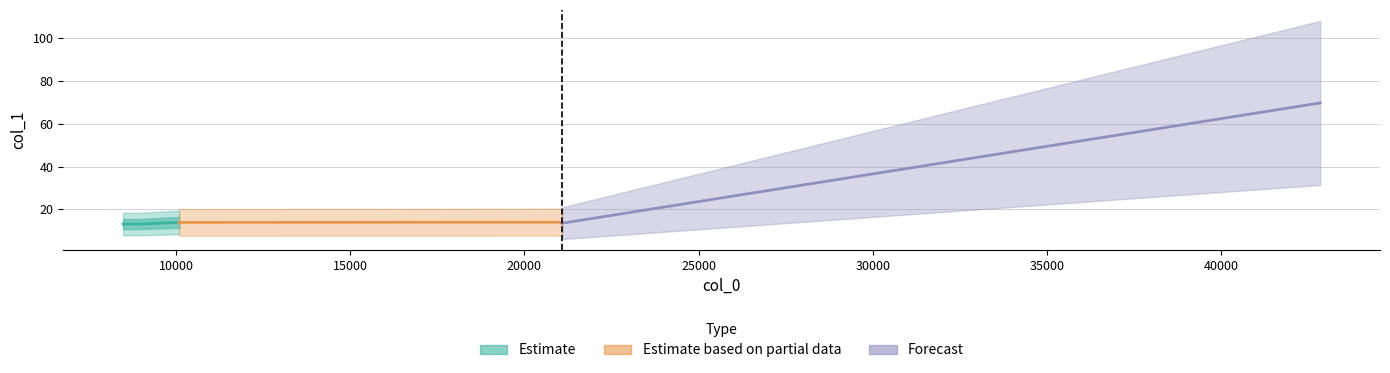

What is the change in value from 10056.9 to 21082.7?

-0.4